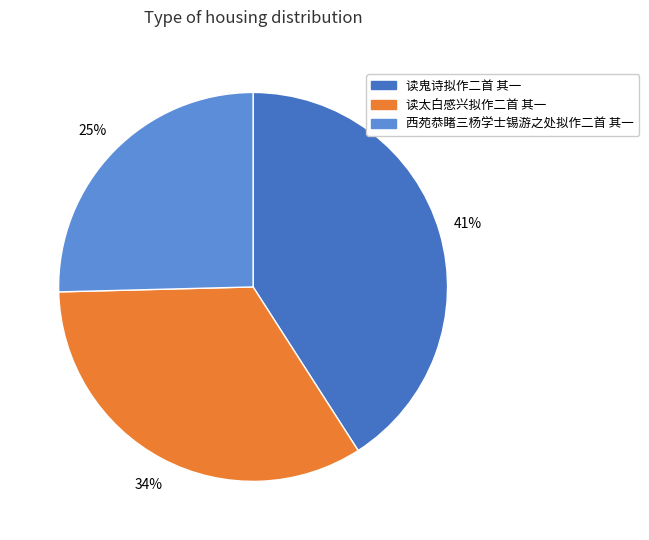

Count the number of slices in the pie.

3